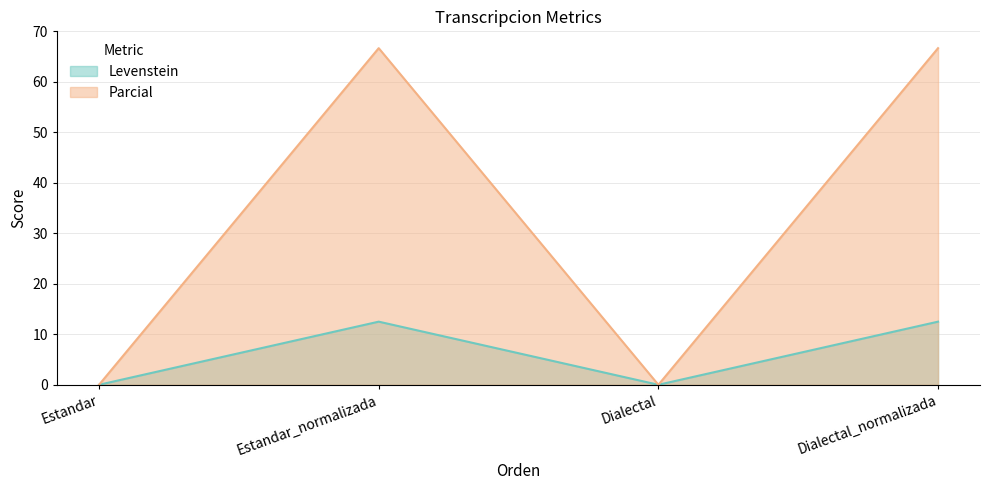

Where is the first local maximum for Parcial?

Estandar_normalizada